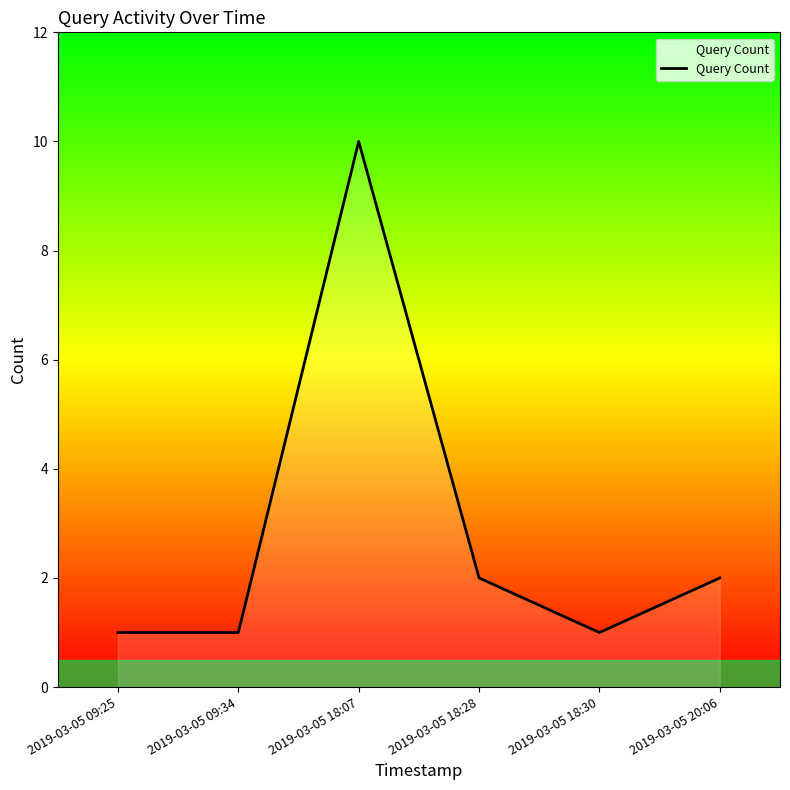

Reading right to left, transcribe all the data shown in this chart.

2	1	2	10	1	1